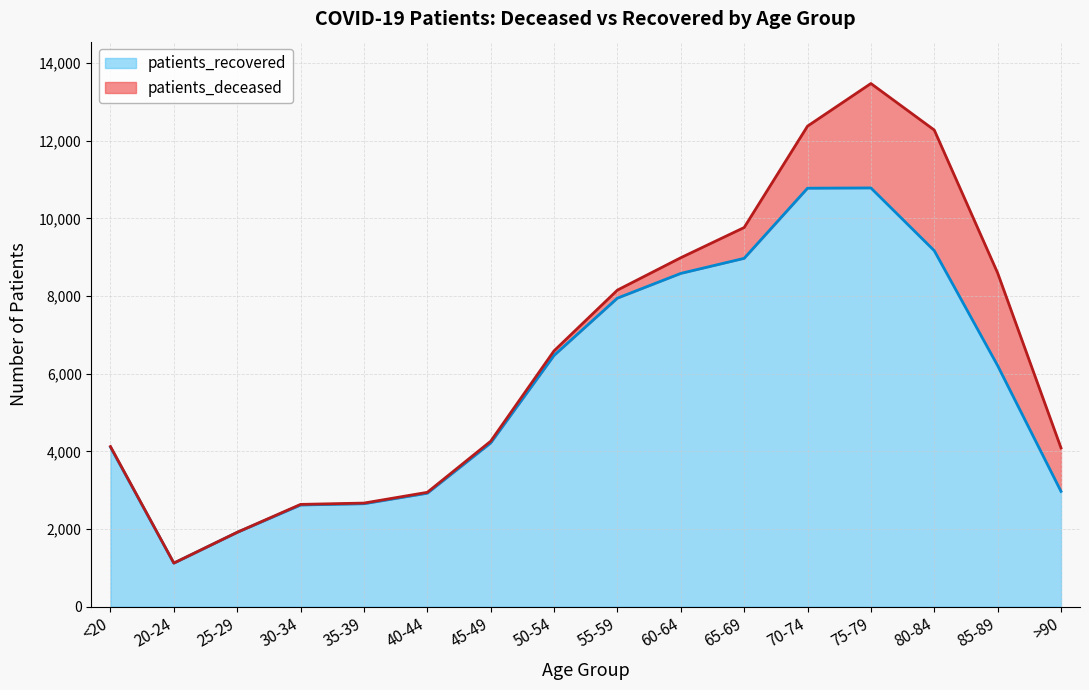

Reading left to right, what are all the values shown in this chart?

4109	1120	1913	2618	2651	2922	4216	6473	7948	8585	8973	10780	10787	9171	6209	2970